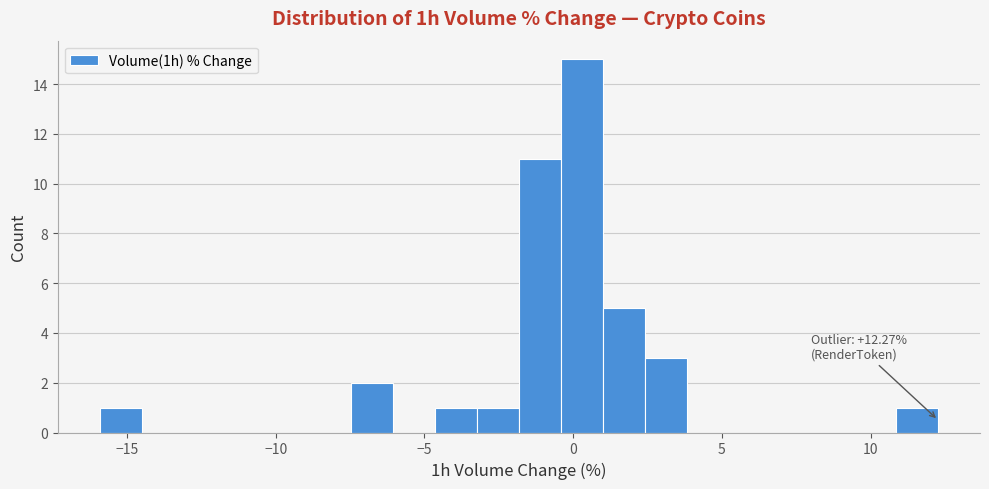

Around what value on the x-axis is the tallest bar? Give the approximate position of its centre, as read against the axis.

0.5